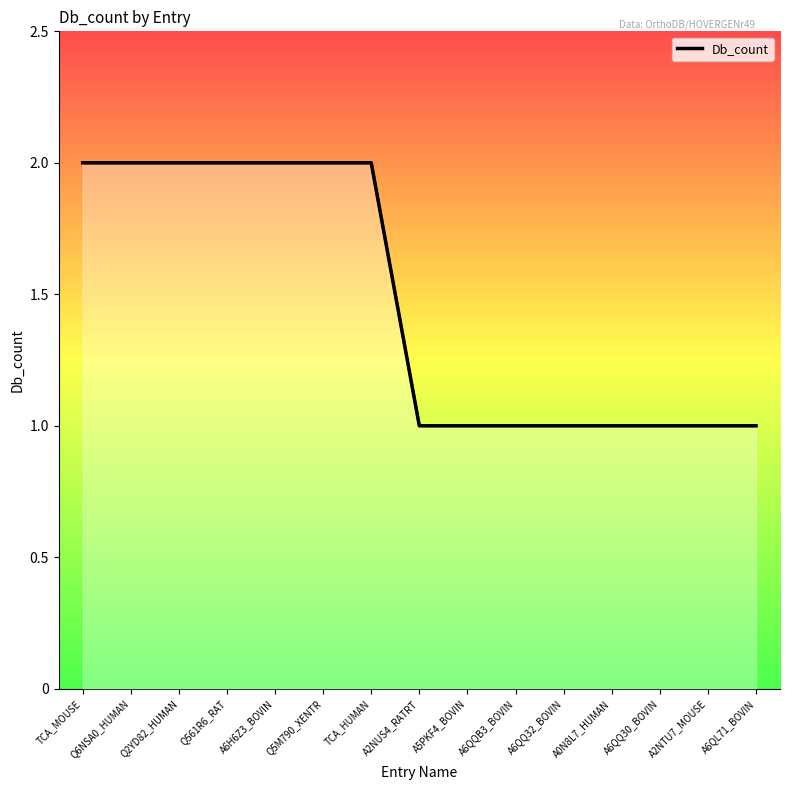

What position from the left is A6QQ32_BOVIN?

11